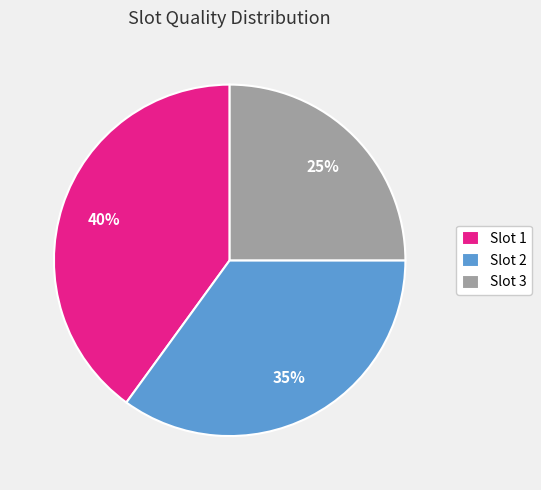

Does Slot 2 account for over 50% of the chart?

No